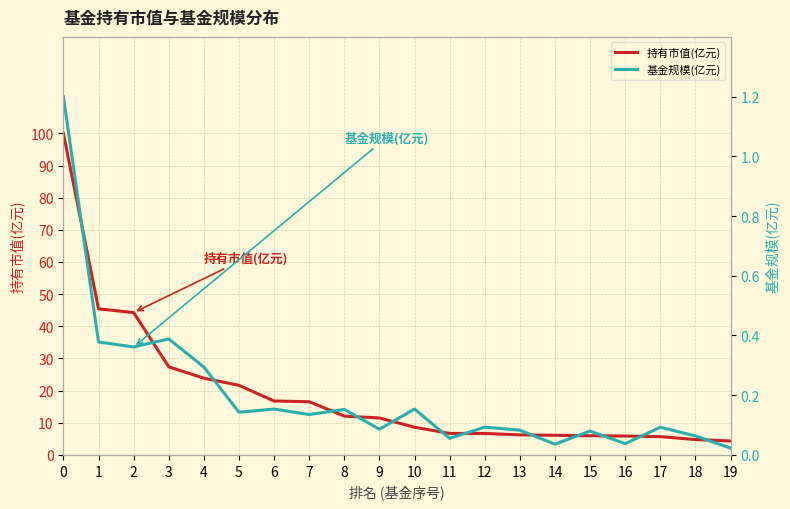

Where is the first local maximum for 基金规模(亿元)?

3